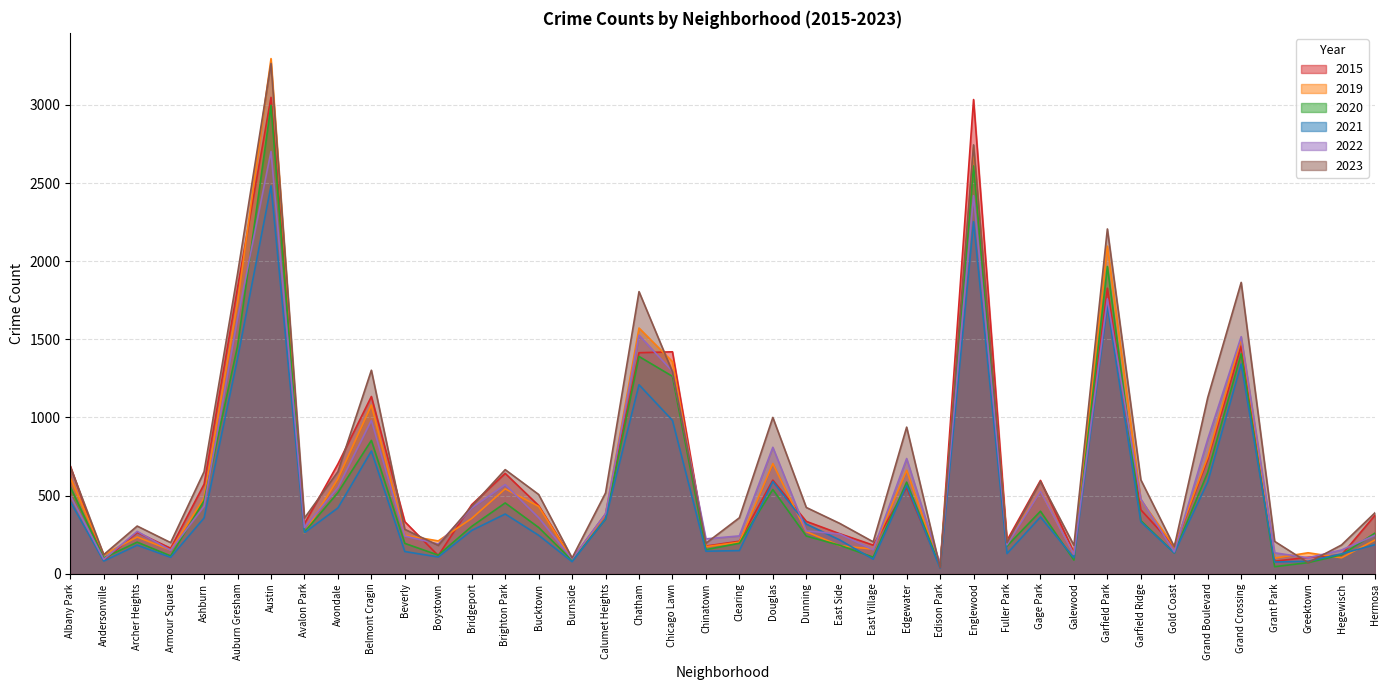

What is the value of the 2021 point at the 26th from the left?

565